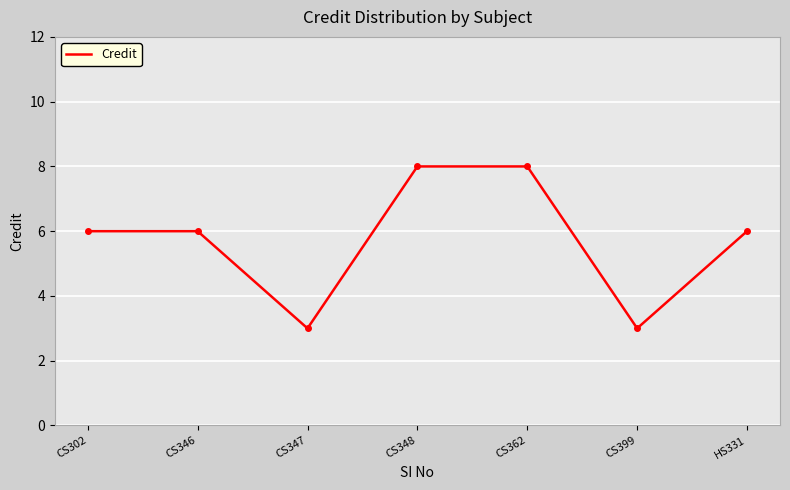

What is the smallest value displayed?

3